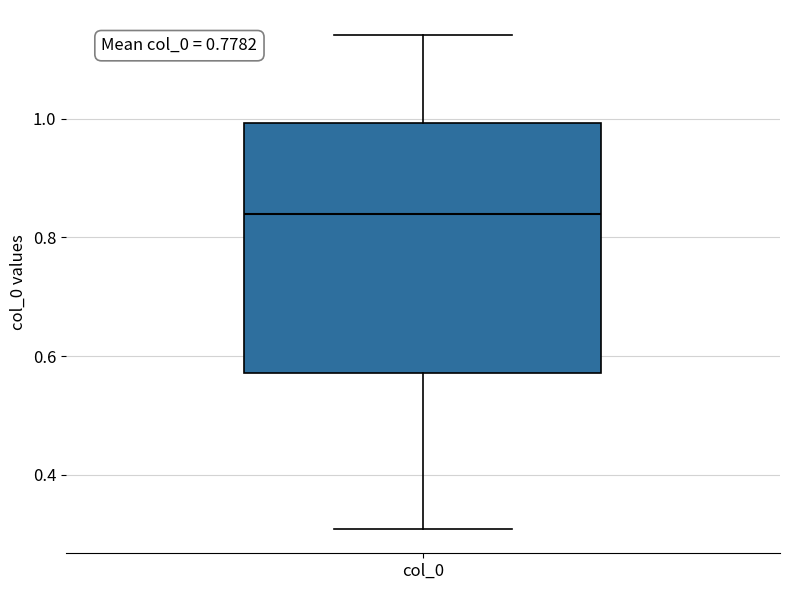

Where is the upper edge of the box for col_0 on the y-axis? The values are not printed on the chart, so give them approximately, as read against the axis.

1.00